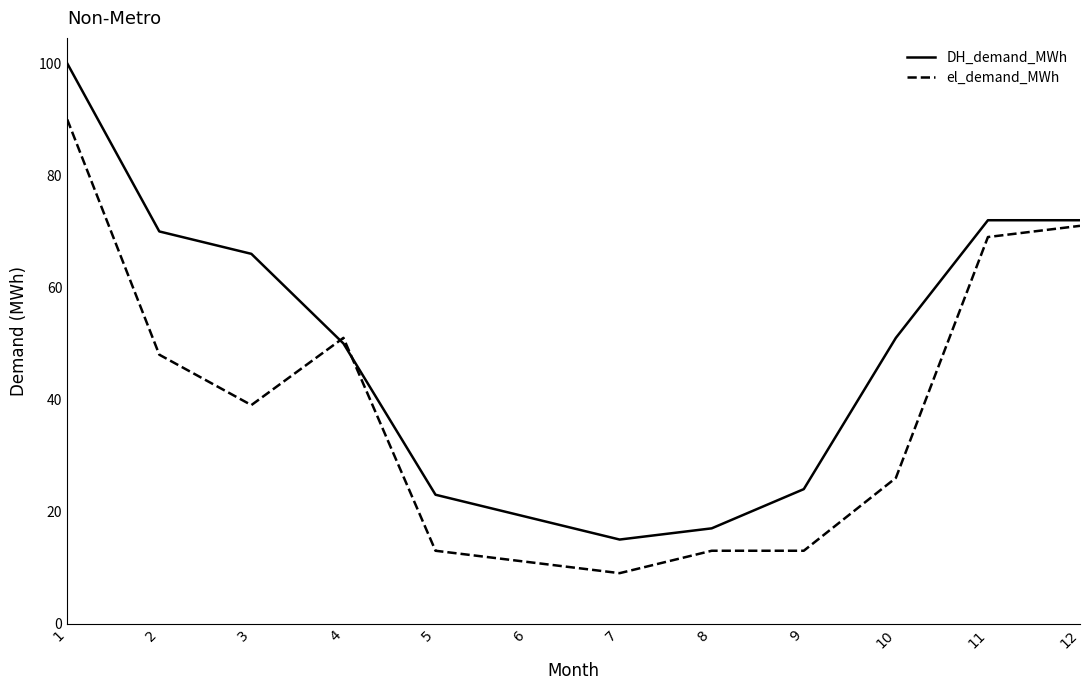

What is the difference between the DH_demand_MWh values at 3 and 4?

16